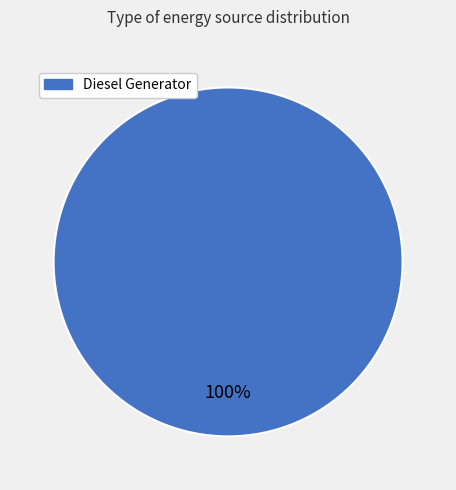

Is there any slice that represents more than half of the pie?

Yes